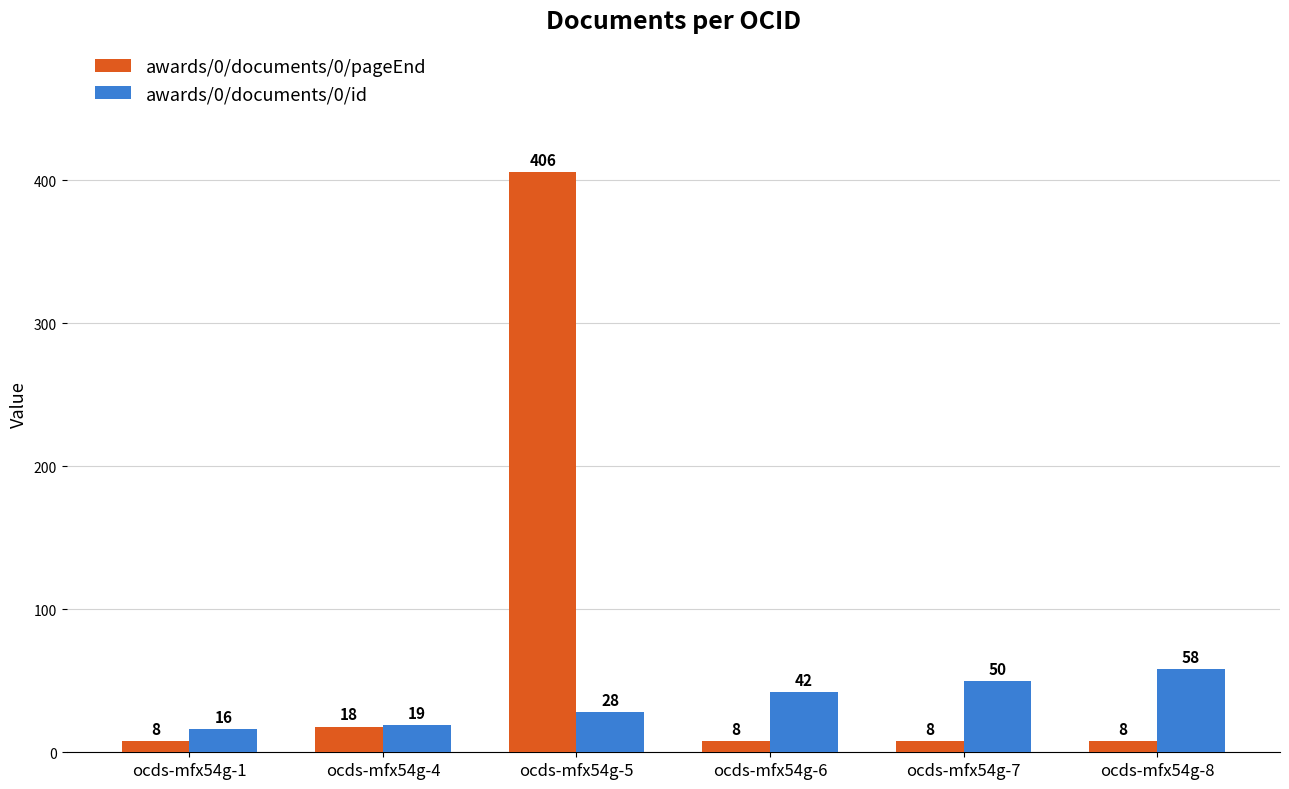

What is the sum of all awards/0/documents/0/pageEnd values?

456